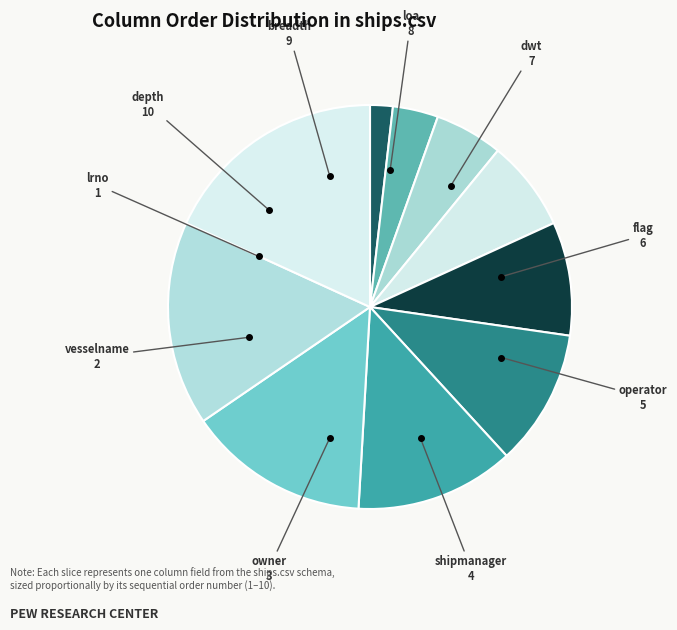

How many segments does this pie chart have?

10